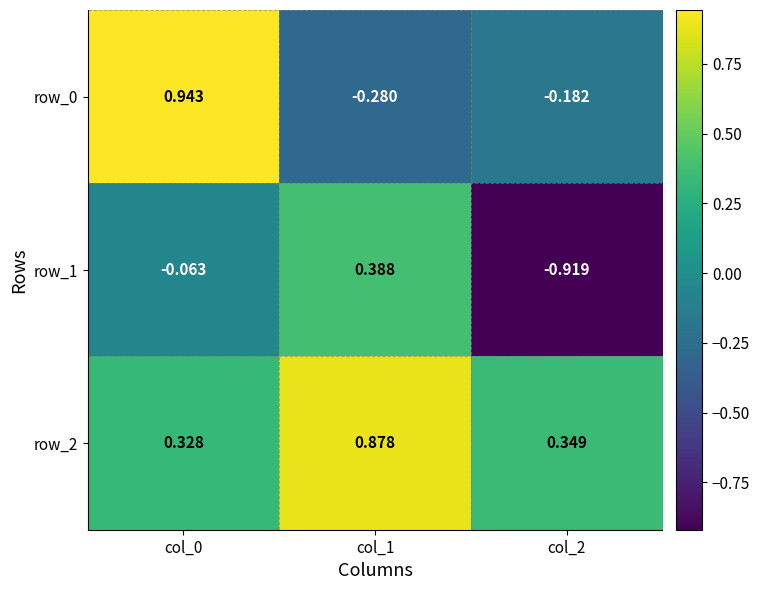

List the series in order of their peak value, highest first.

row_0, row_2, row_1